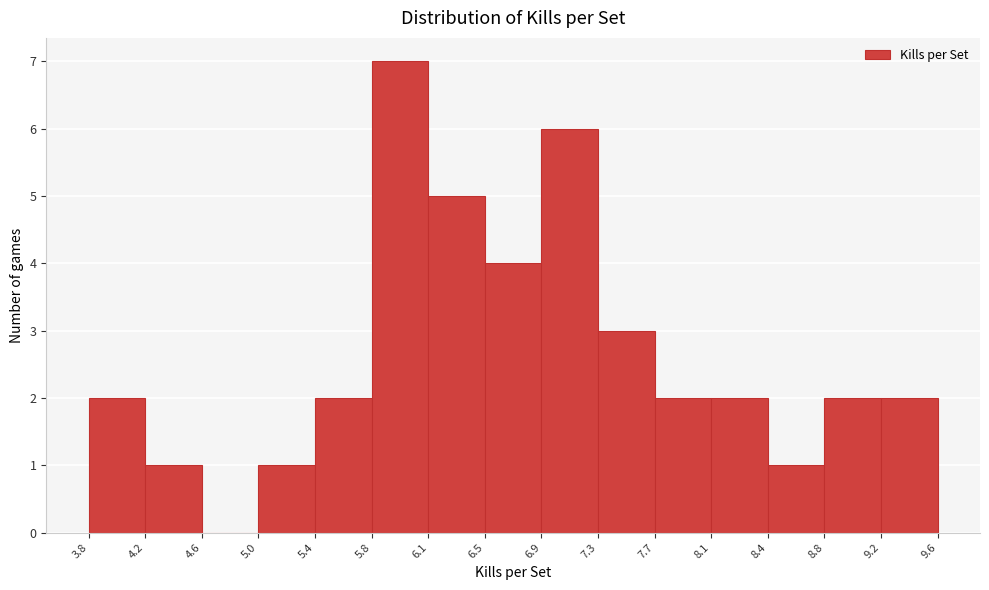

Reading left to right, list every bar in this chart as the range it spans on the x-axis followed by its height. The values are not printed on the chart, so give them approximately, as read against the axis.

3.8 to 4.2: 2
4.2 to 4.6: 1
4.6 to 5.0: 0
5.0 to 5.4: 1
5.4 to 5.8: 2
5.8 to 6.1: 7
6.1 to 6.5: 5
6.5 to 6.9: 4
6.9 to 7.3: 6
7.3 to 7.7: 3
7.7 to 8.1: 2
8.1 to 8.4: 2
8.4 to 8.8: 1
8.8 to 9.2: 2
9.2 to 9.6: 2